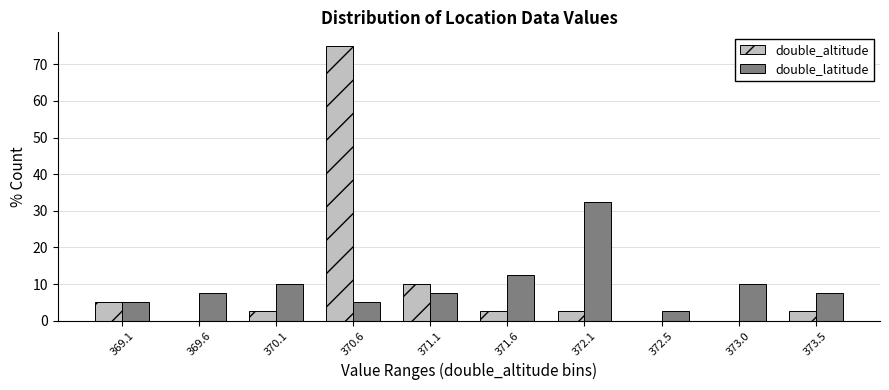

Reading left to right, transcribe all the data shown in this chart.

double_altitude: 369.1=5.0	369.6=0.0	370.1=2.5	370.6=75.0	371.1=10.0	371.6=2.5	372.1=2.5	372.5=0.0	373.0=0.0	373.5=2.5
double_latitude: 369.1=5.0	369.6=7.5	370.1=10.0	370.6=5.0	371.1=7.5	371.6=12.5	372.1=32.5	372.5=2.5	373.0=10.0	373.5=7.5